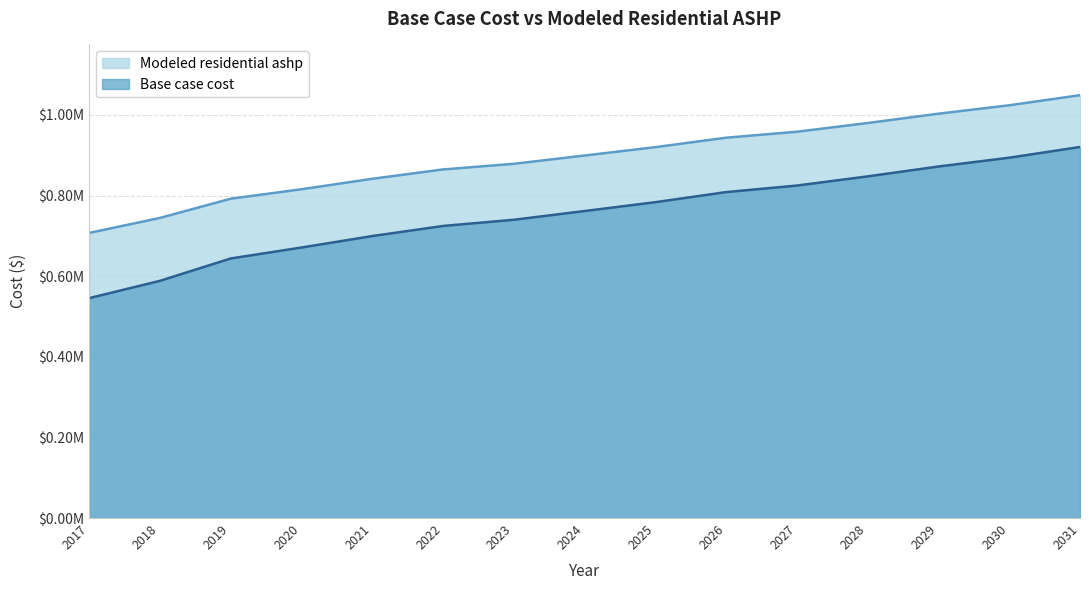

What are all the series names shown in the legend?

Modeled residential ashp, Base case cost